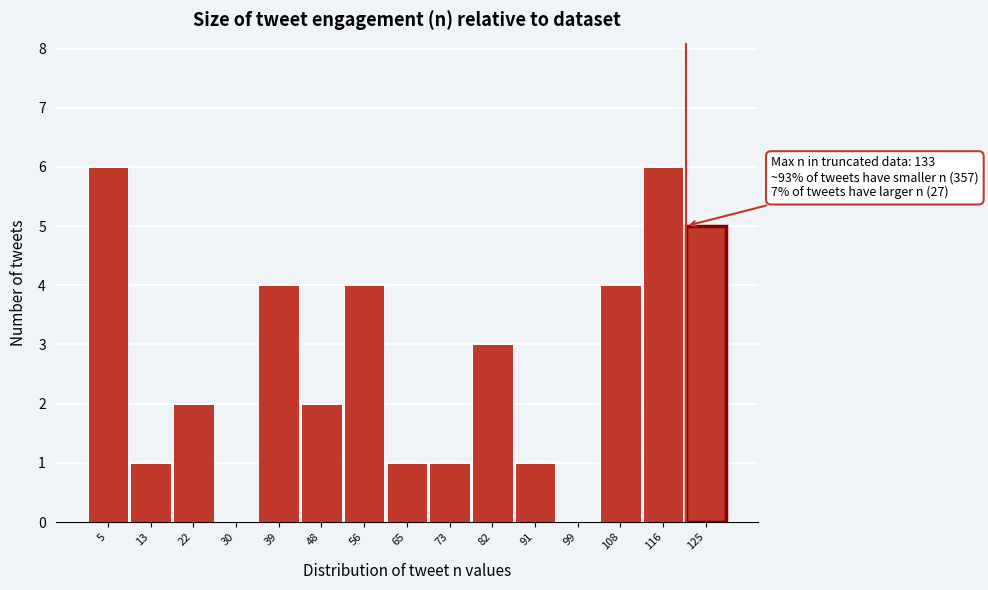

Reading left to right, extract all data points from this chart.

5=6	13=1	22=2	30=0	39=4	48=2	56=4	65=1	73=1	82=3	91=1	99=0	108=4	116=6	125=5